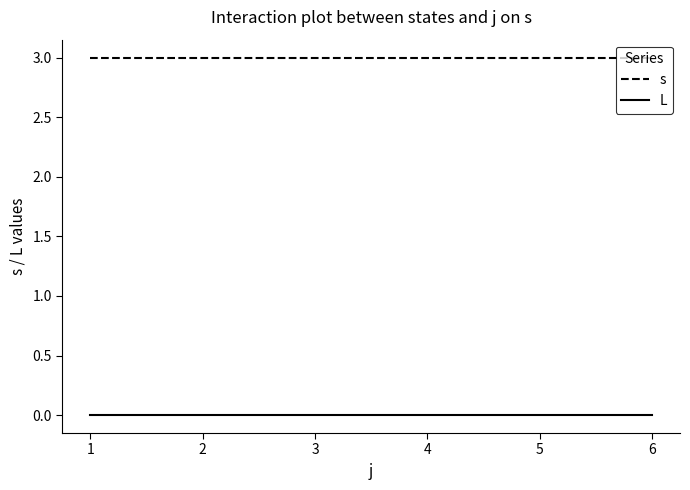

Reading left to right, extract all data points from this chart.

s: 3	3	3	3	3	3
L: 0	0	0	0	0	0